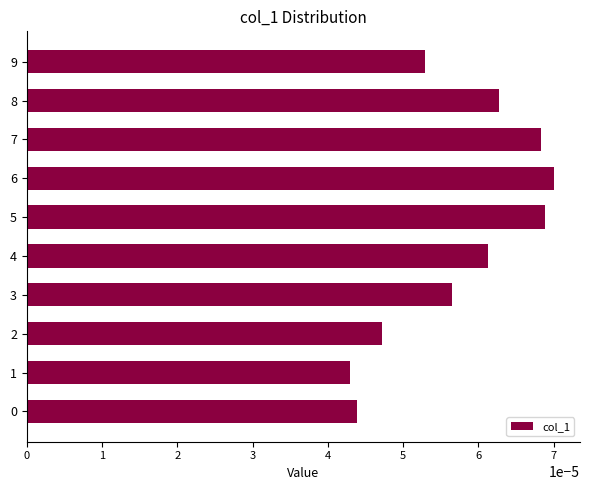

How many values are between 0 and 1?

10